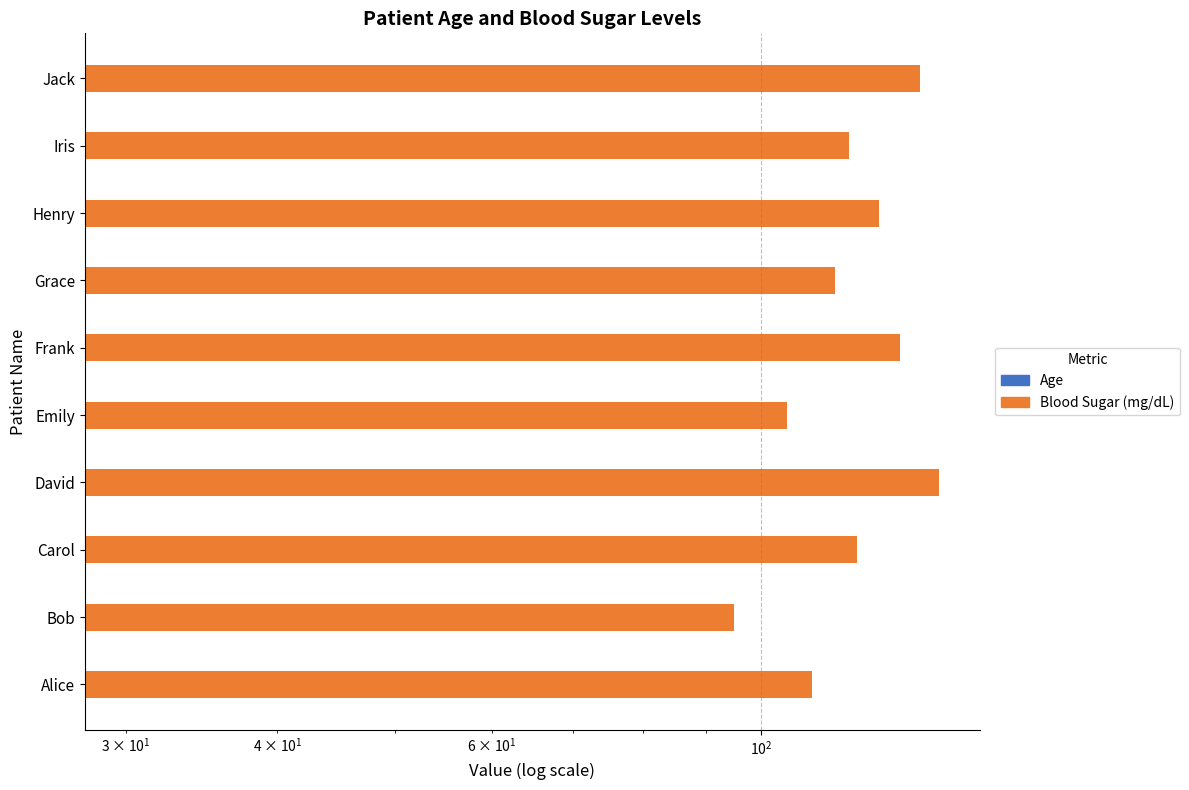

Which series has the widest spread of values?

Blood Sugar (mg/dL)